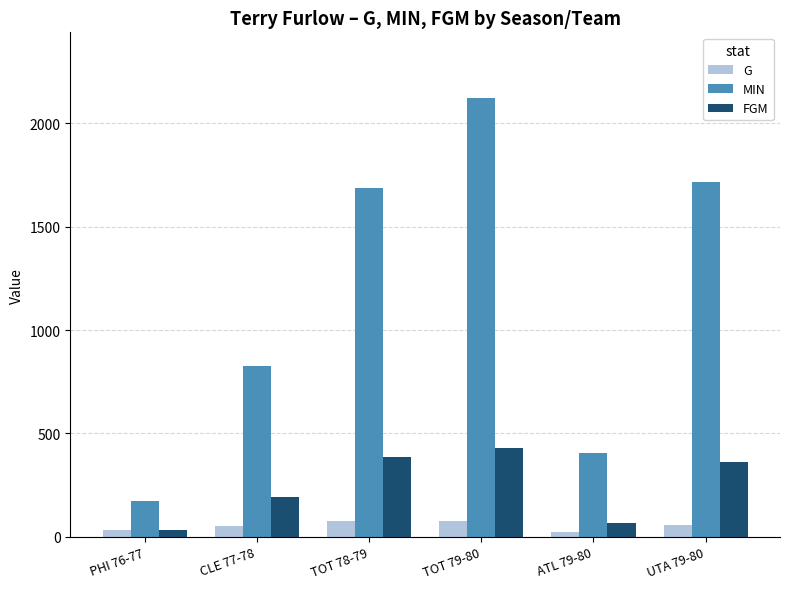

How many bars are there in total?

18